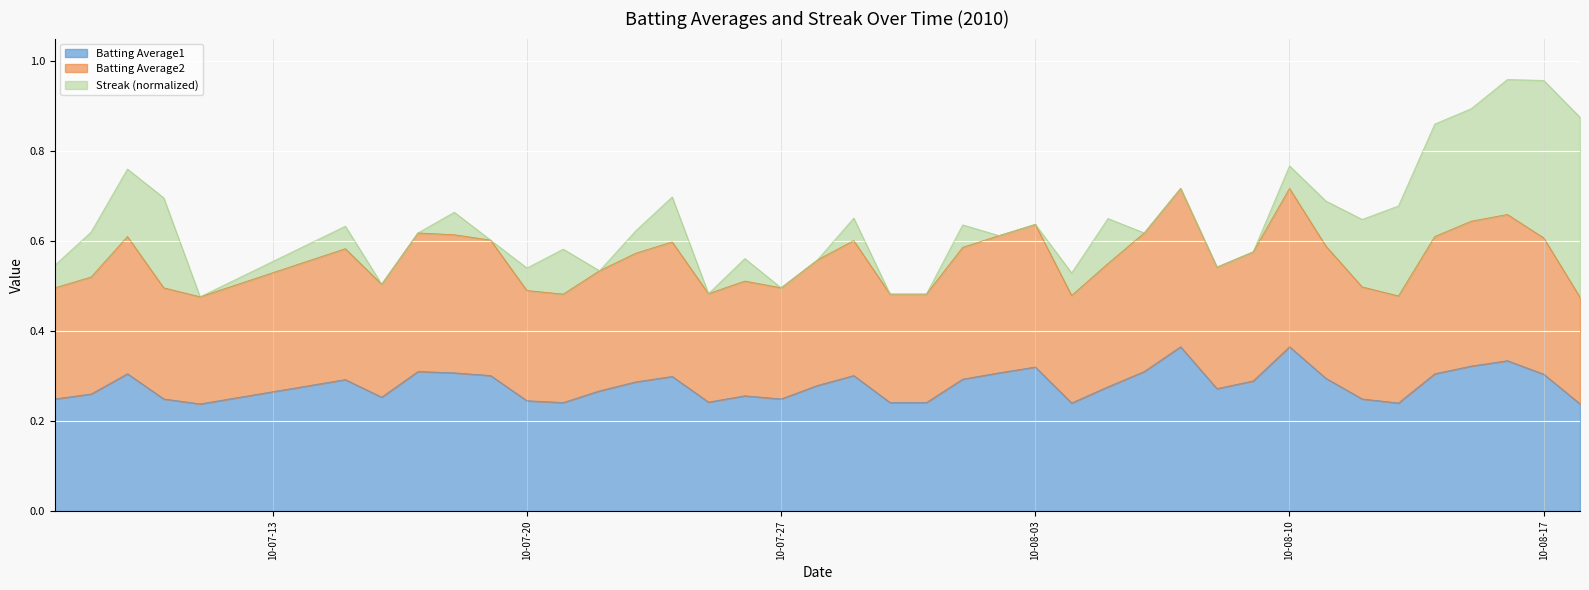

In Batting Average1, how many points are higher than both neighbors (excluding endpoints)?

10